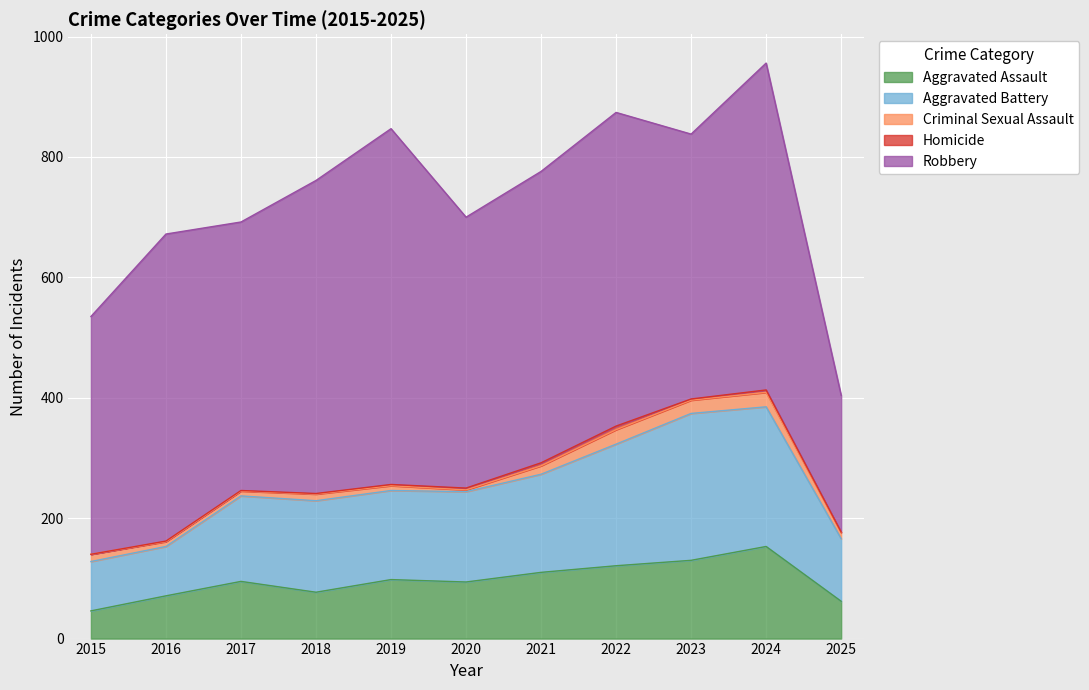

Where is Robbery nearest to the value 409?

2015